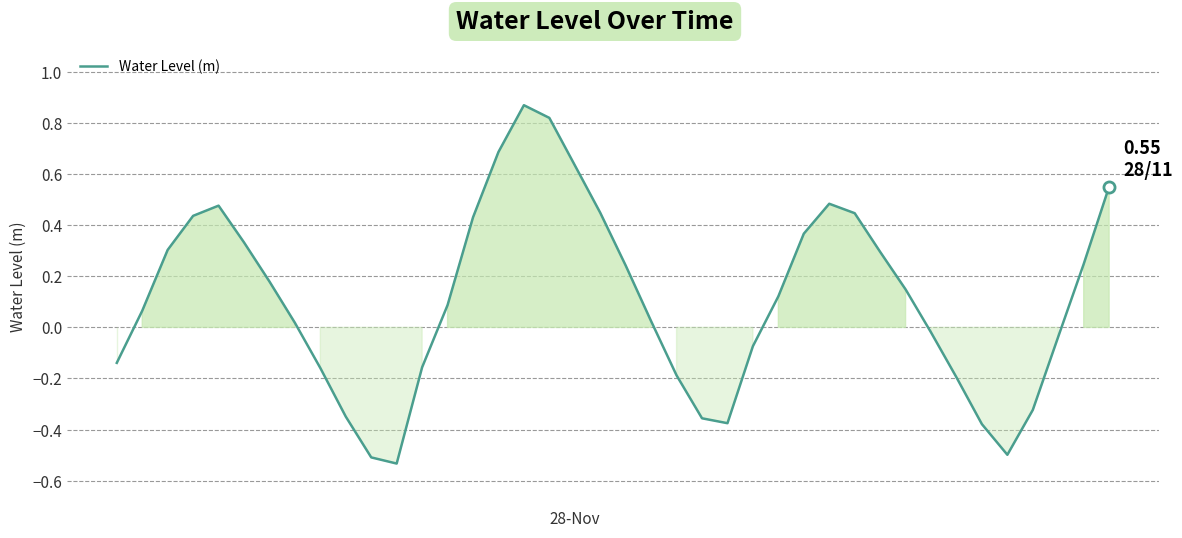

What is the difference between the maximum and minimum values?

1.4